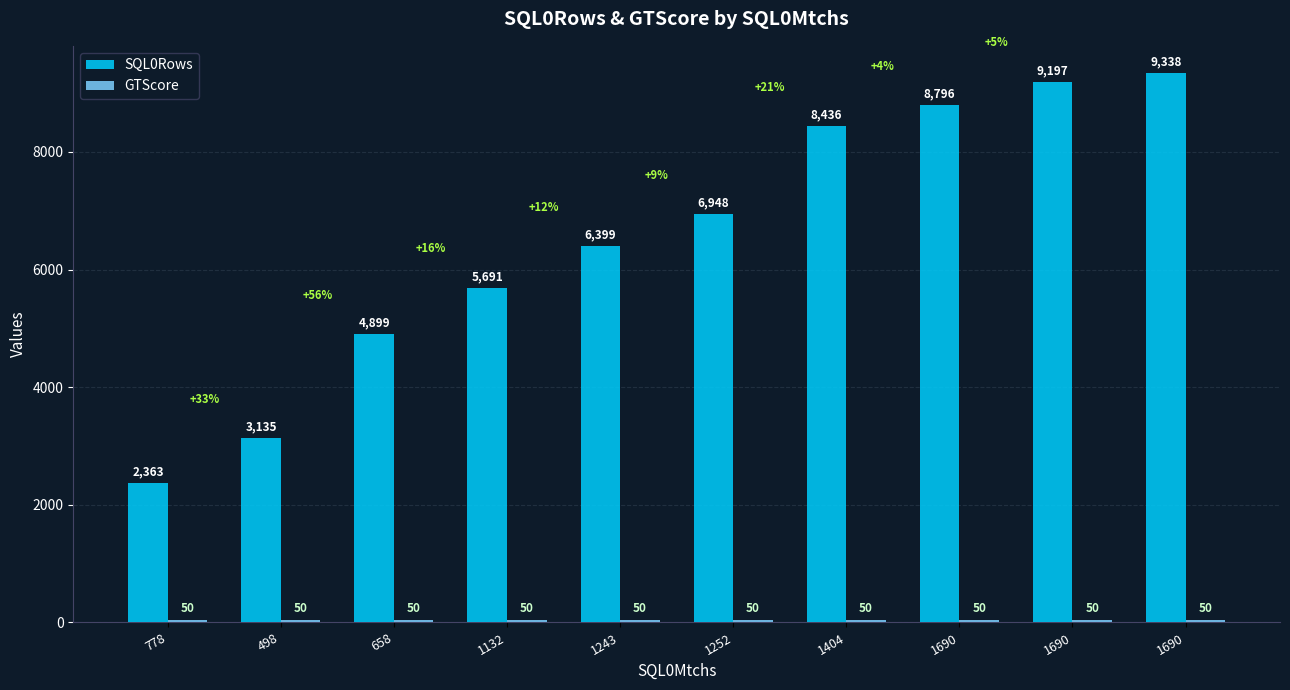

Rank the series by their maximum value, from lowest to highest.

GTScore, SQL0Rows